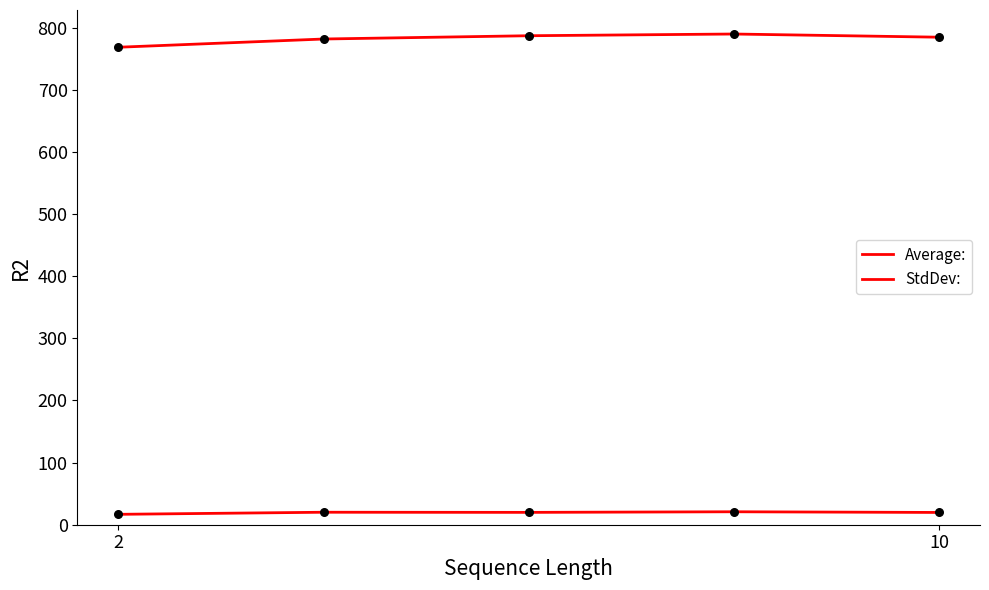

Which series has the largest total across all categories?

Average: